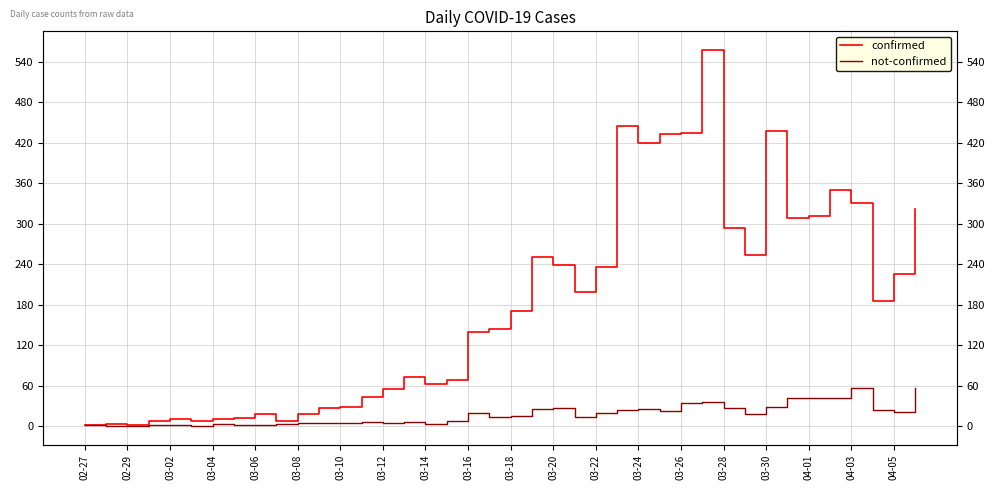

What is the lowest value of the confirmed series?

1